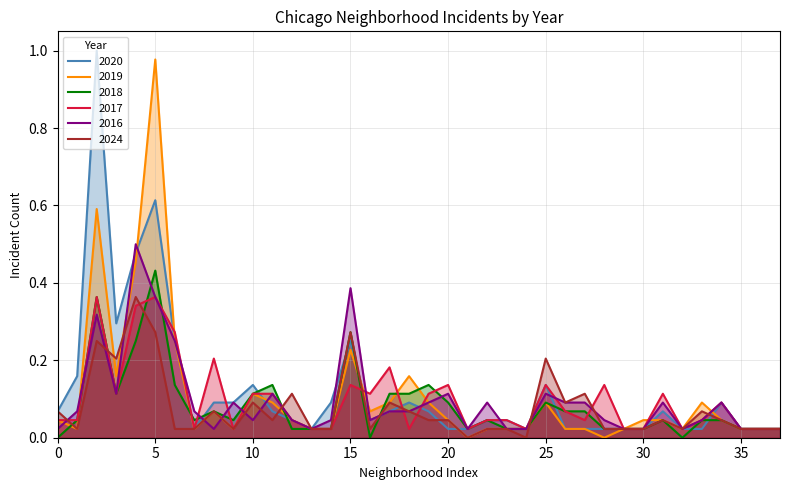

Which series has the largest total across all categories?

2020